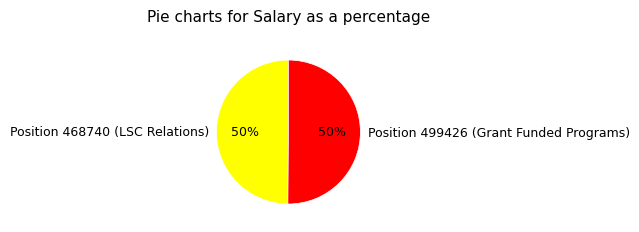

Approximately how many times larger is the value at Position 468740 (LSC Relations) compared to Position 499426 (Grant Funded Programs)?

1.0